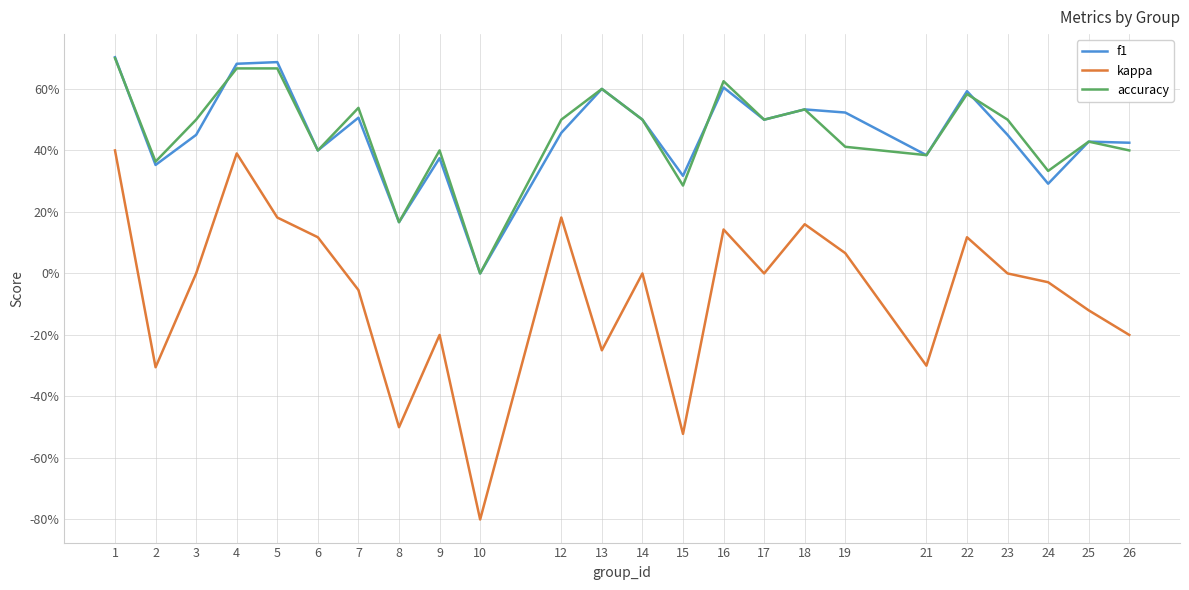

The value of kappa at 5 is 0.3. True or false?

False